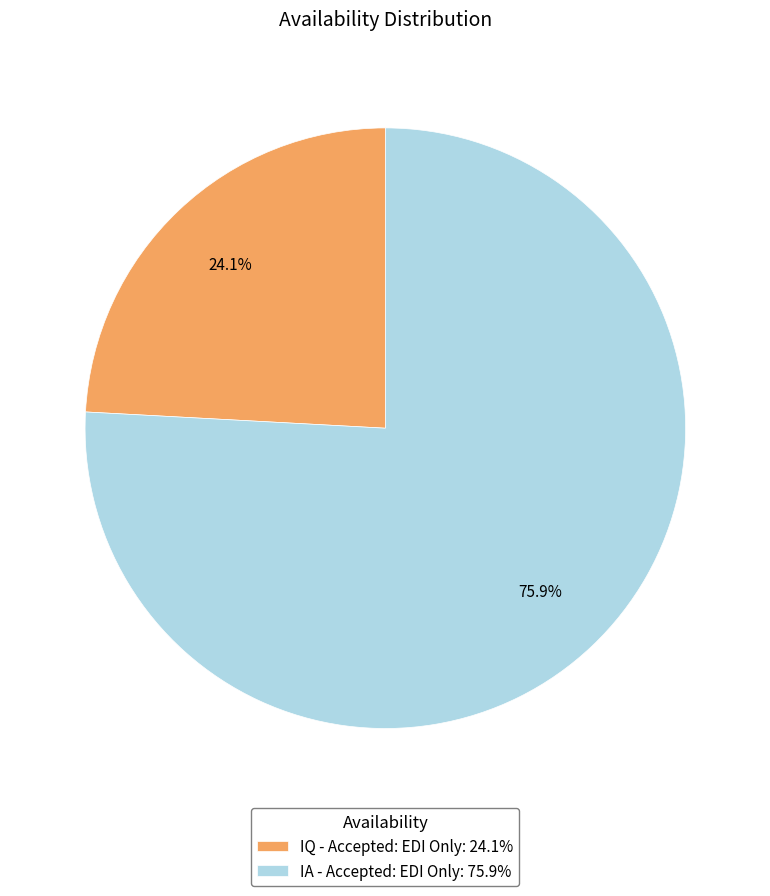

How many segments does this pie chart have?

2